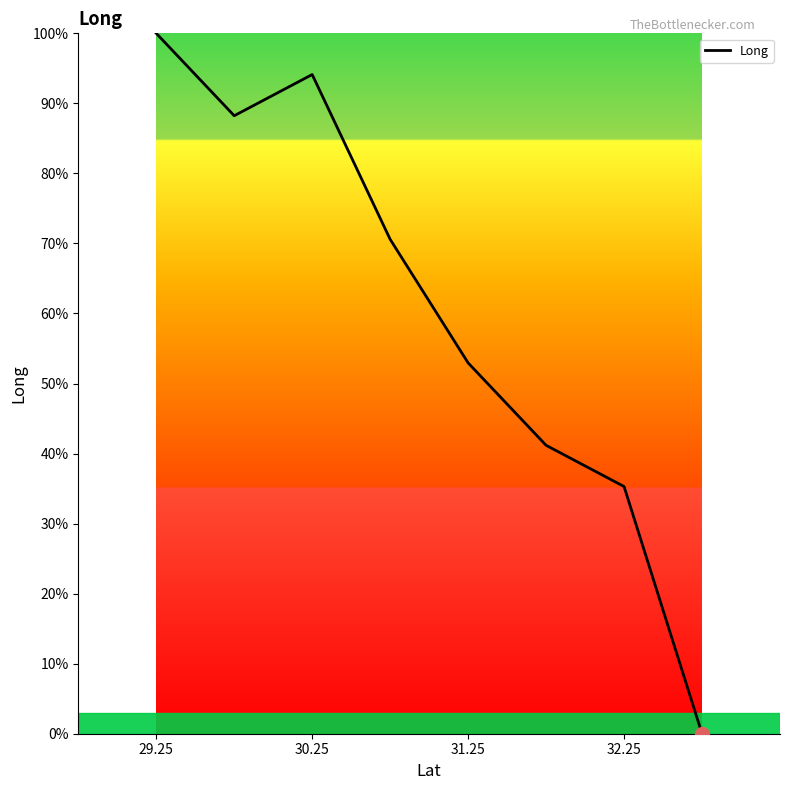

What is the greatest value displayed?

100.0